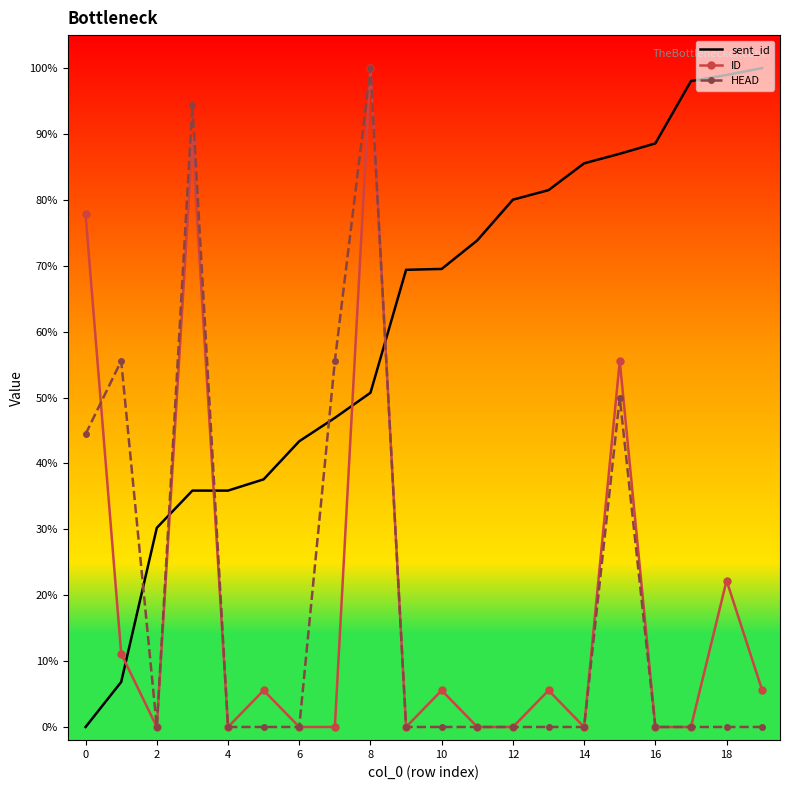

How many intersections are there between sent_id and ID?

5